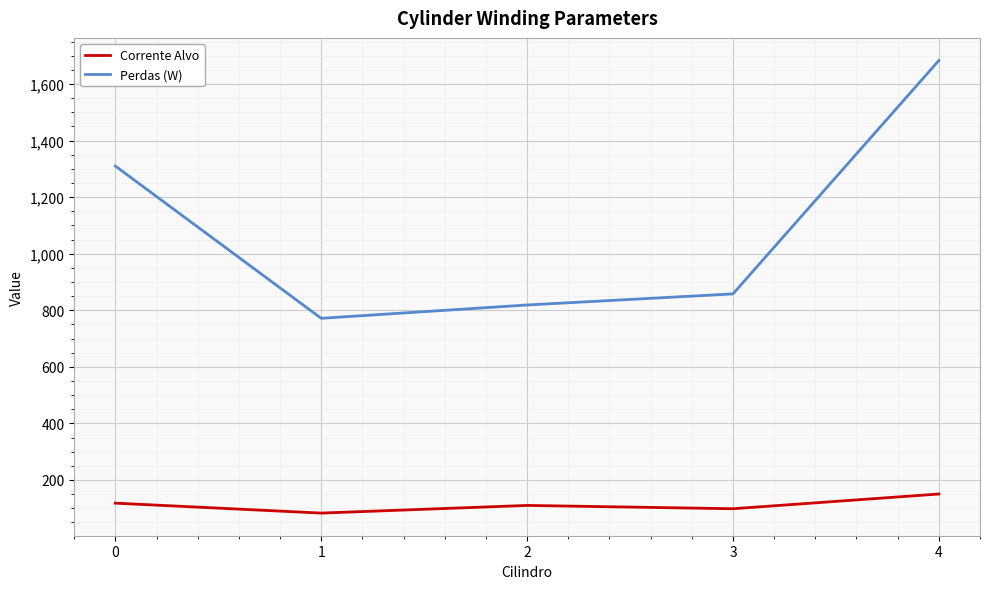

How many values in the Perdas (W) series exceed 857?

3